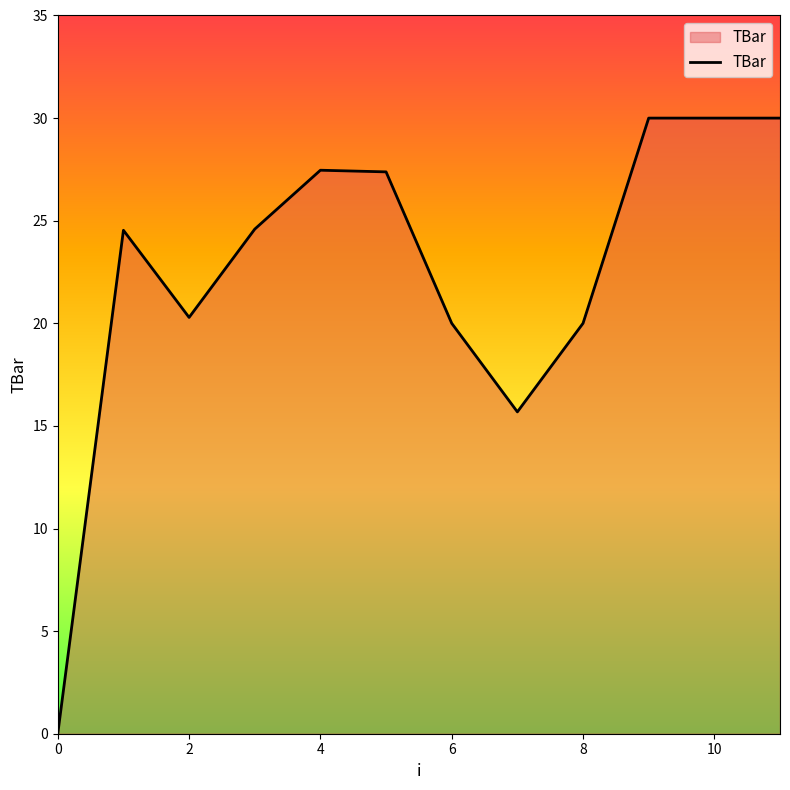

What is the maximum value shown in the chart?

30.0